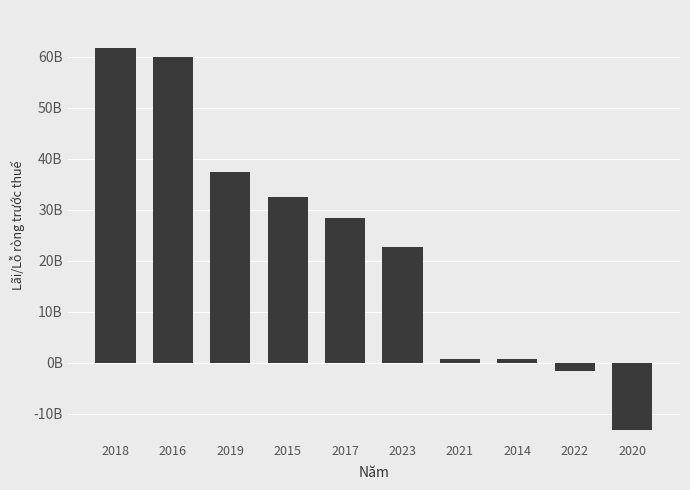

What is the maximum value shown in the chart?

61776979905